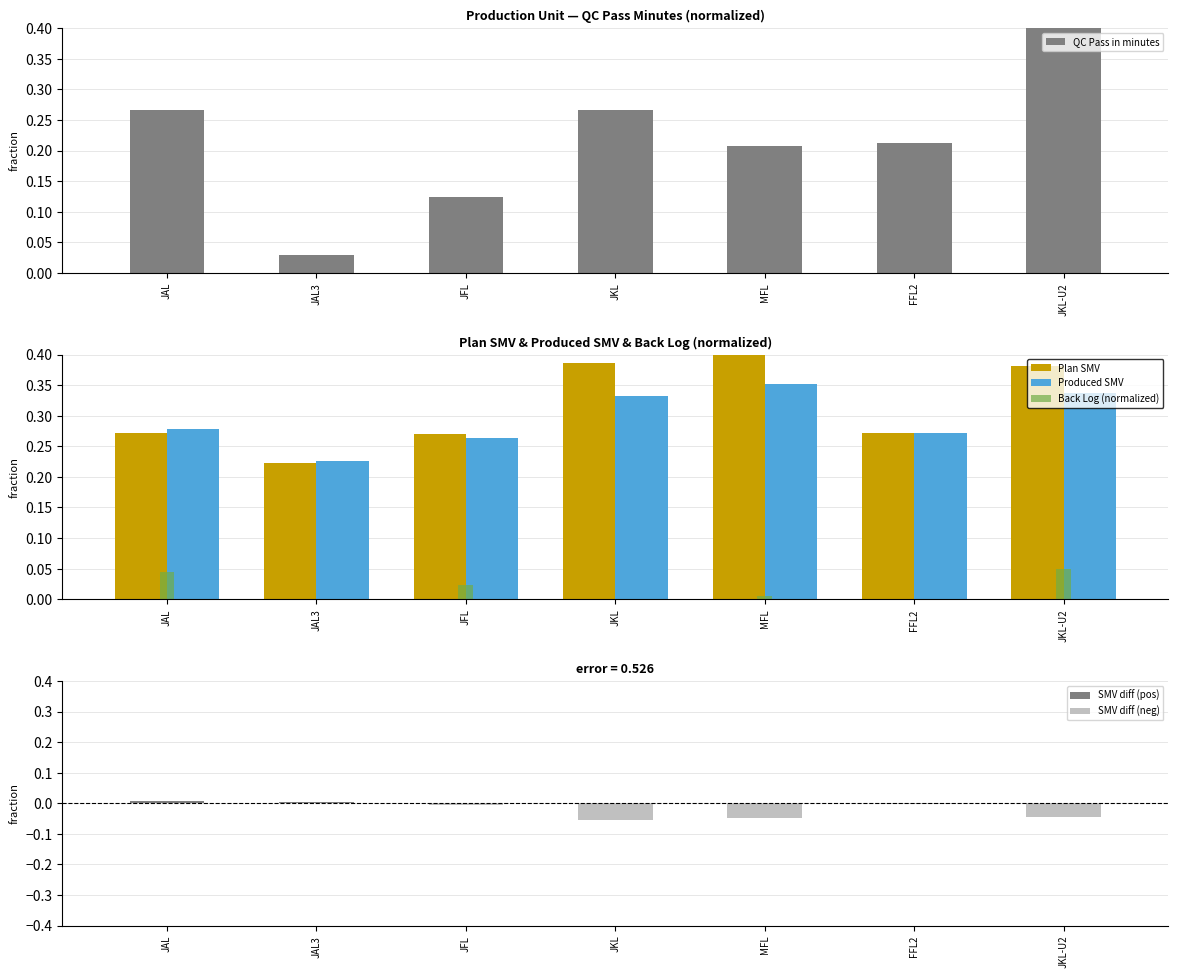

What is the label of the 5th bar from the right?

JFL